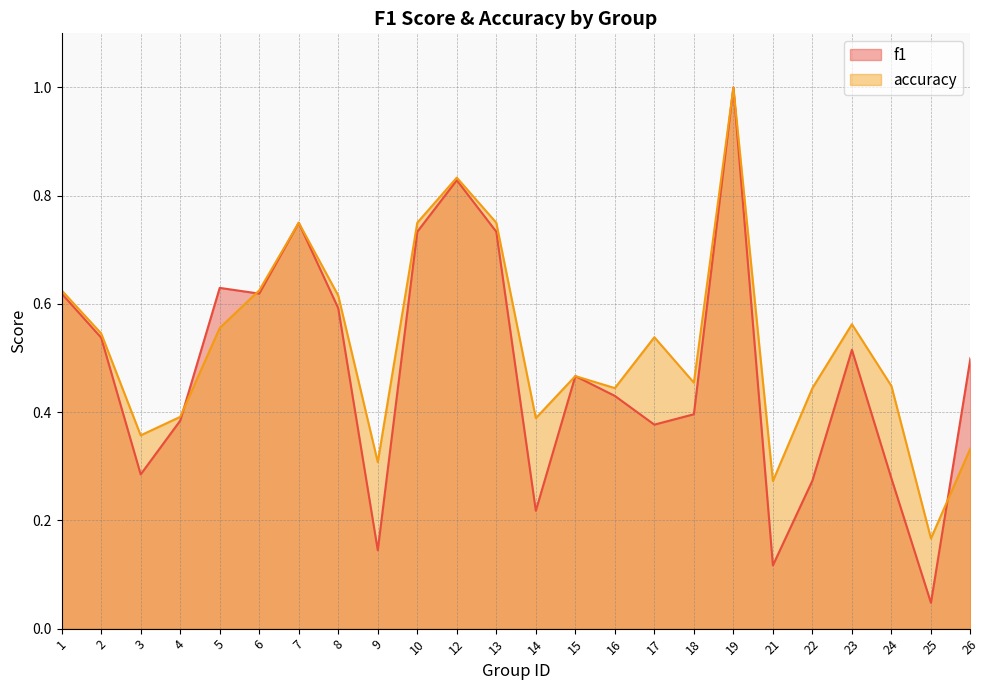

What is the value of the accuracy point at the 3rd from the left?

0.4